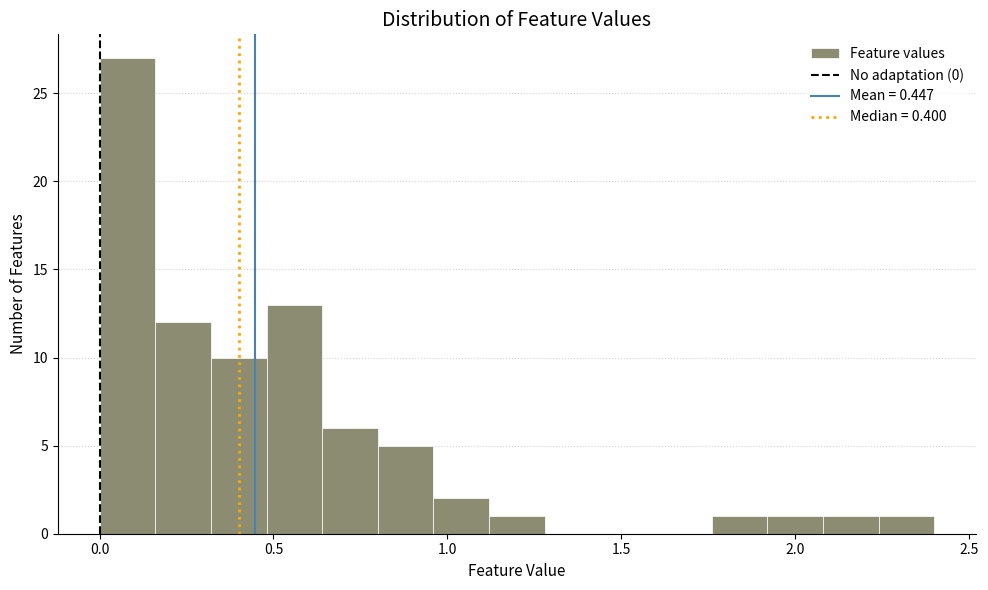

Read against the x-axis, roughly where is the centre of the tallest bar?

0.10